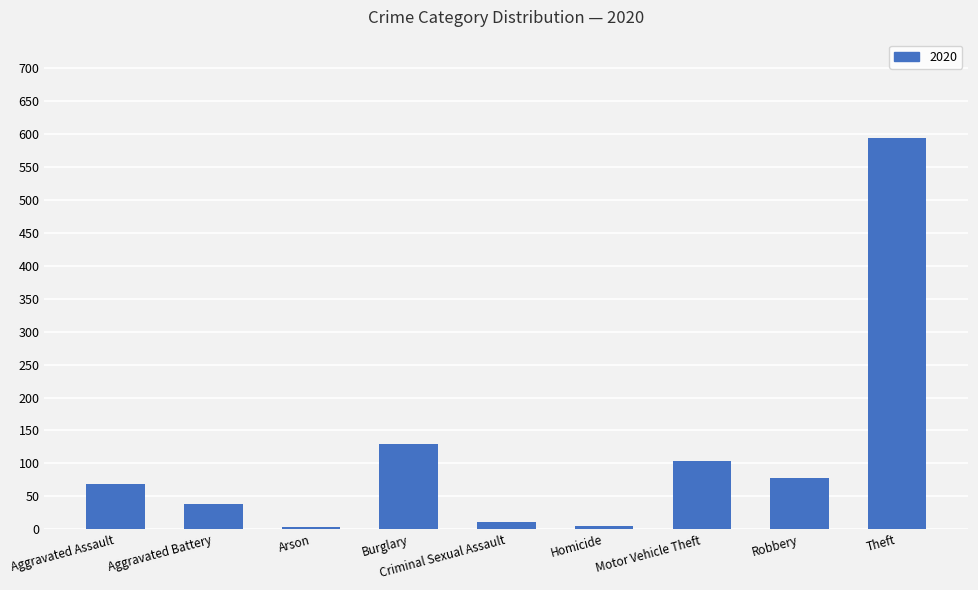

What is the difference between the maximum and second lowest values?

590